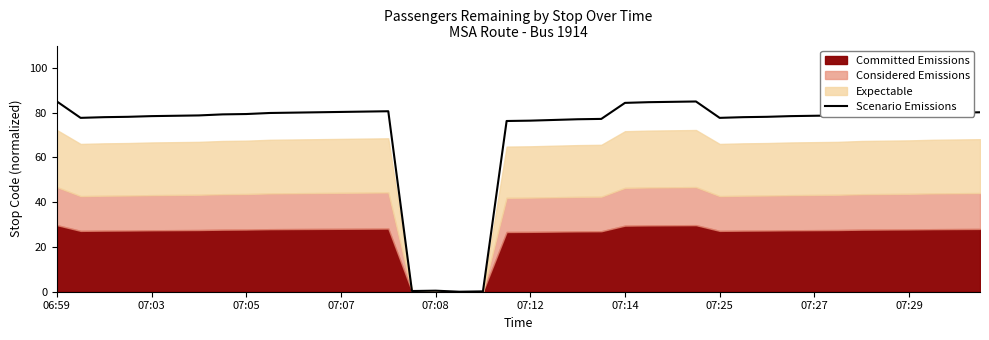

How many interior local valleys (lower than both neighbors) does the data have?

4